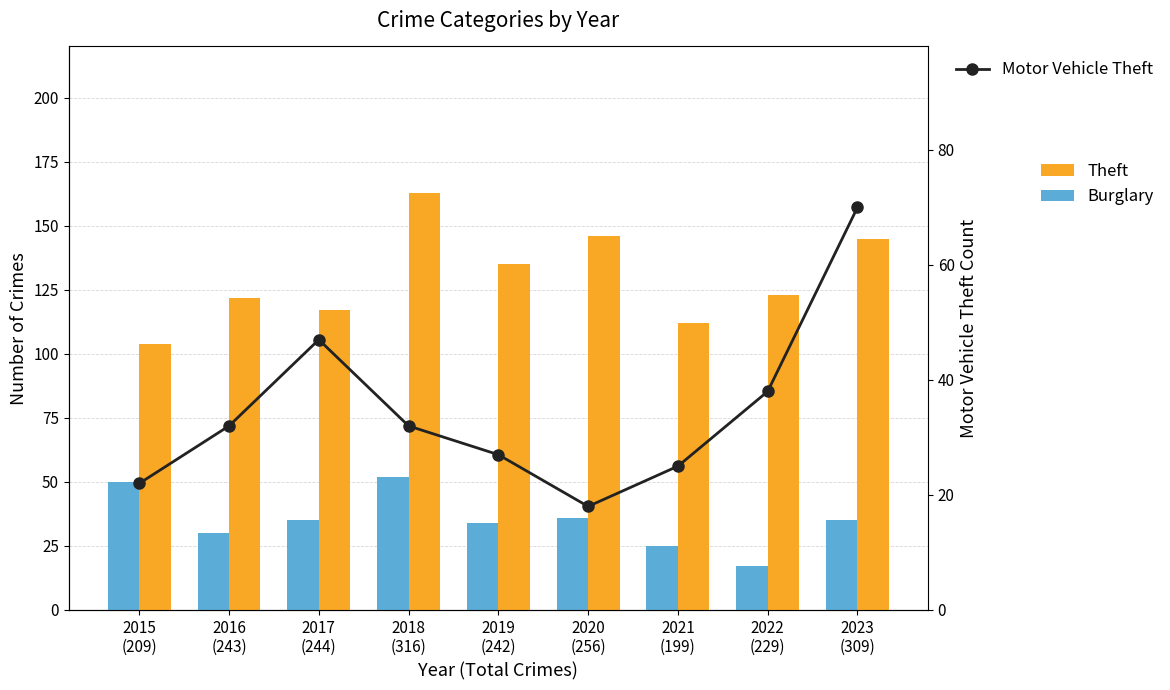

True or false: Burglary has a value of 75 at 2015
(209).

False